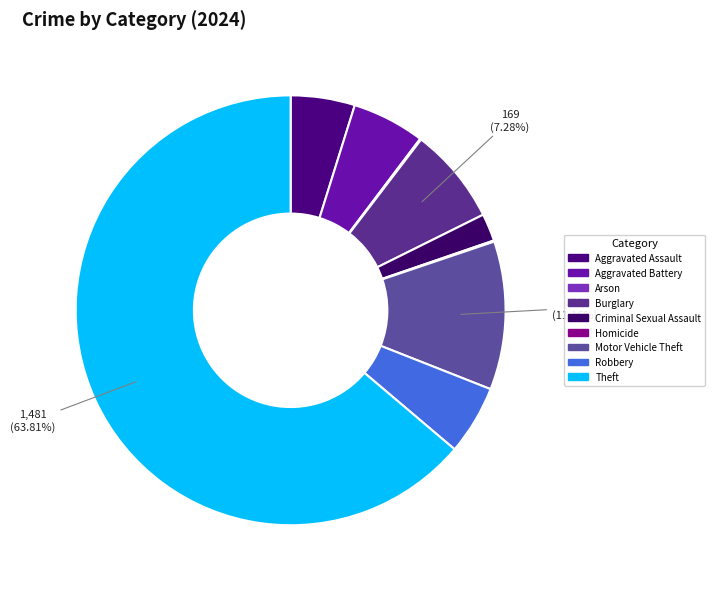

The Burglary slice represents 1% of the pie. True or false?

False